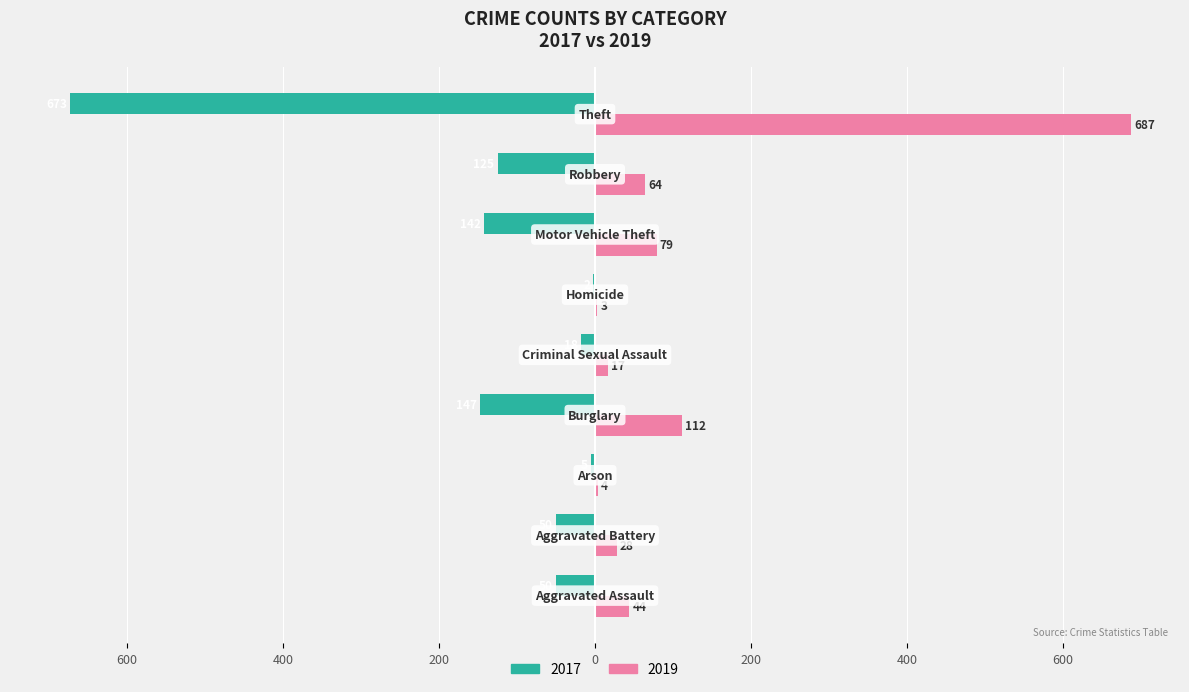

What are all the series names shown in the legend?

2017, 2019